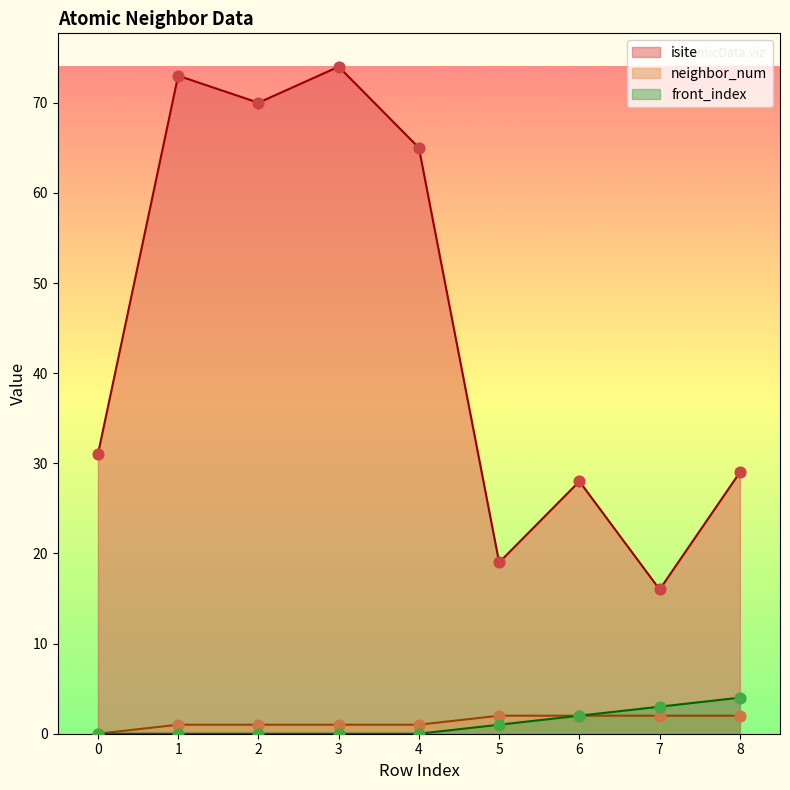

At how many categories does at least one series exceed 43?

4